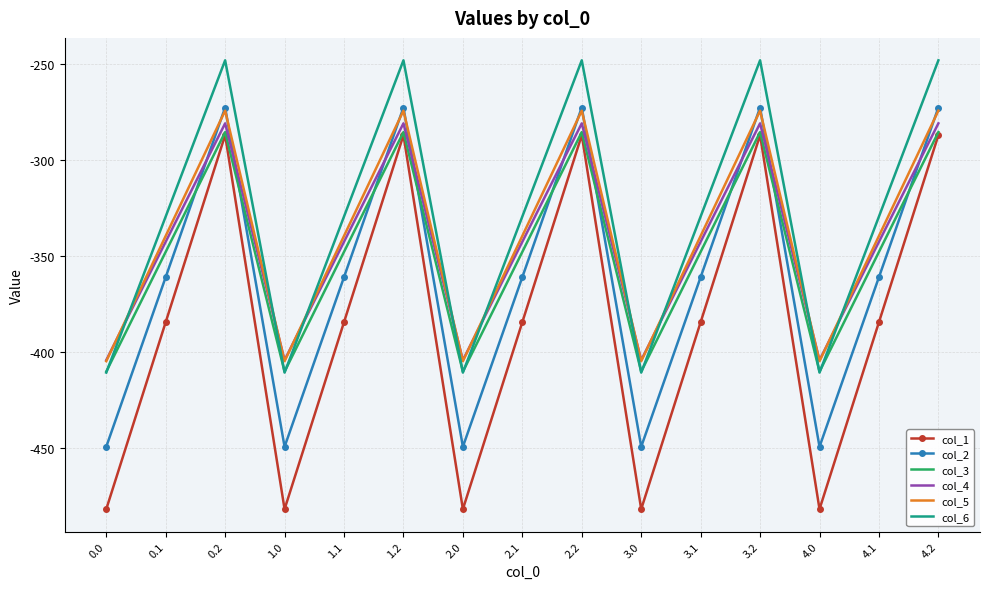

True or false: col_2 and col_6 intersect in this chart.

False